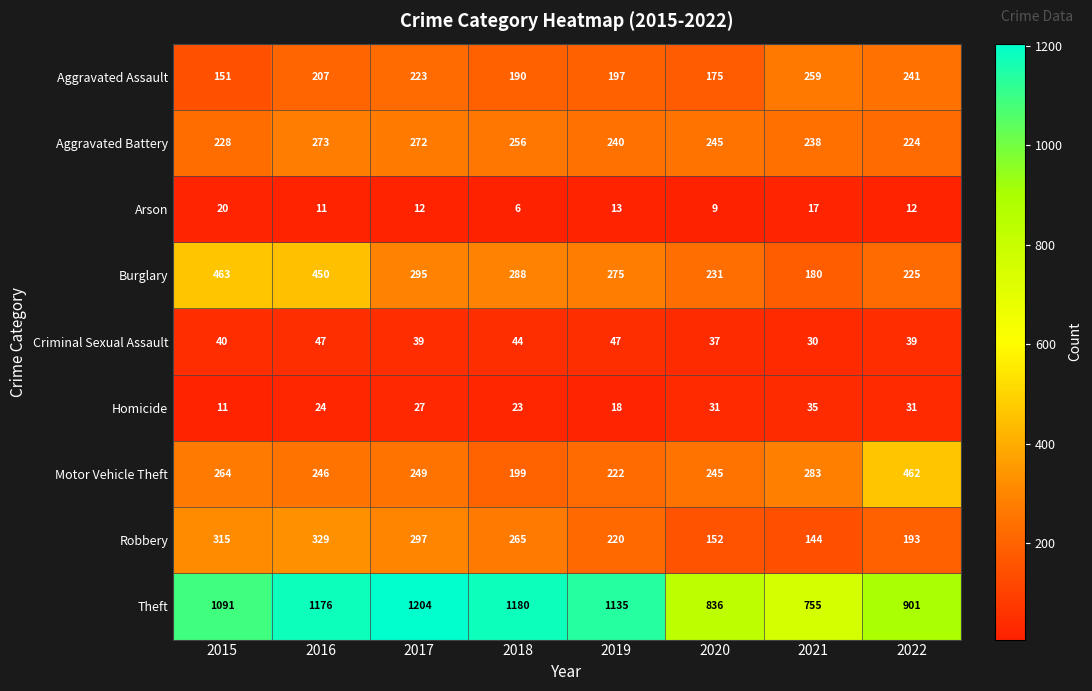

What is the difference between the maximum and minimum values in the Criminal Sexual Assault series?

17